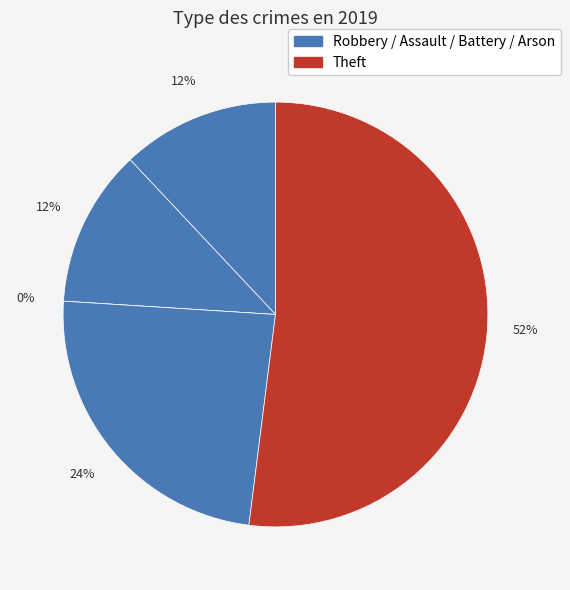

The Theft slice represents 52% of the pie. True or false?

True